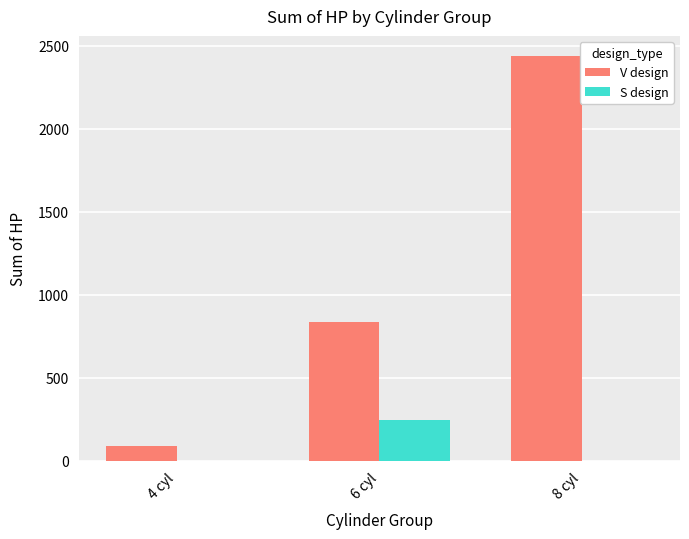

What is the sum of all V design values?

3362.7